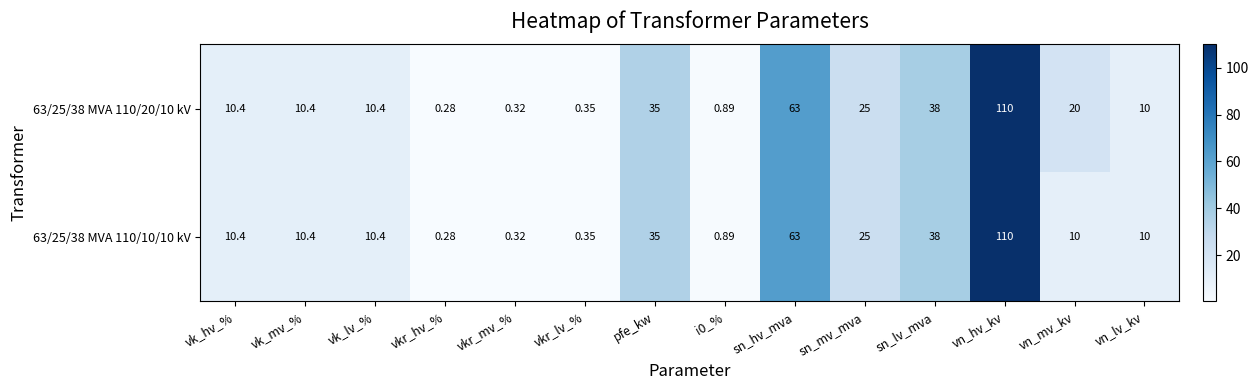

Which category has the lowest value across all series?

vkr_hv_%